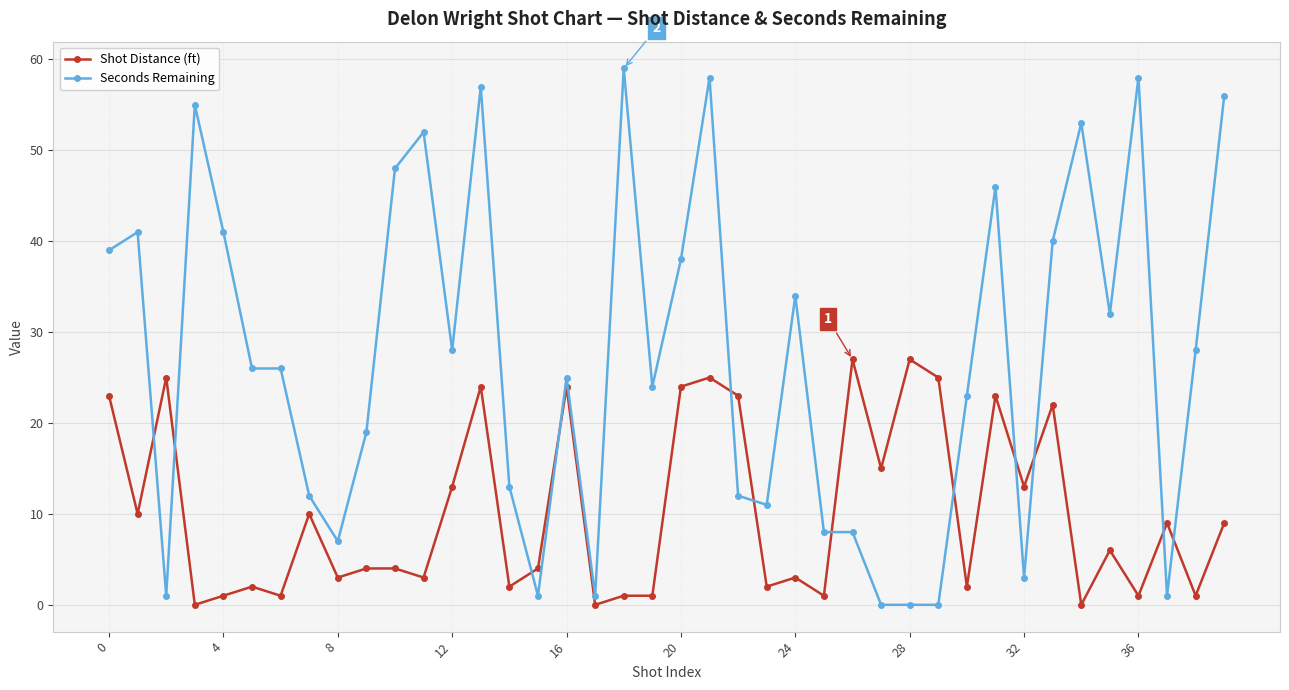

What is the highest value of the Seconds Remaining series?

59